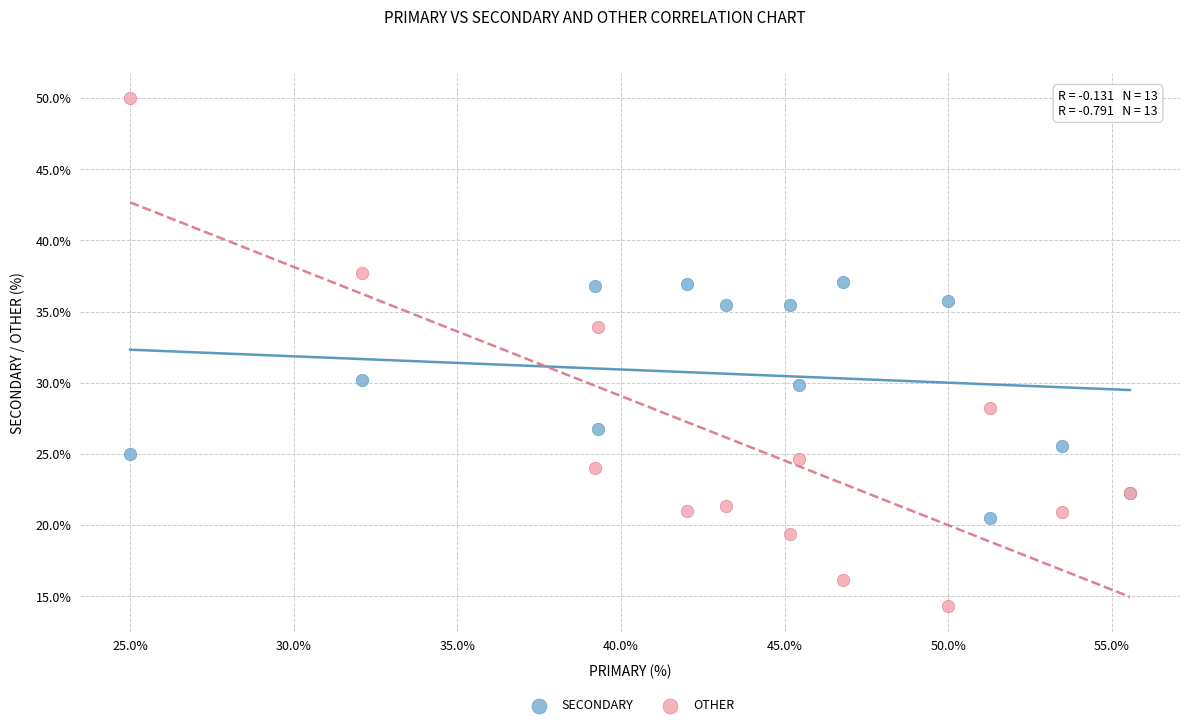

Which series reaches the maximum Y coordinate?

OTHER